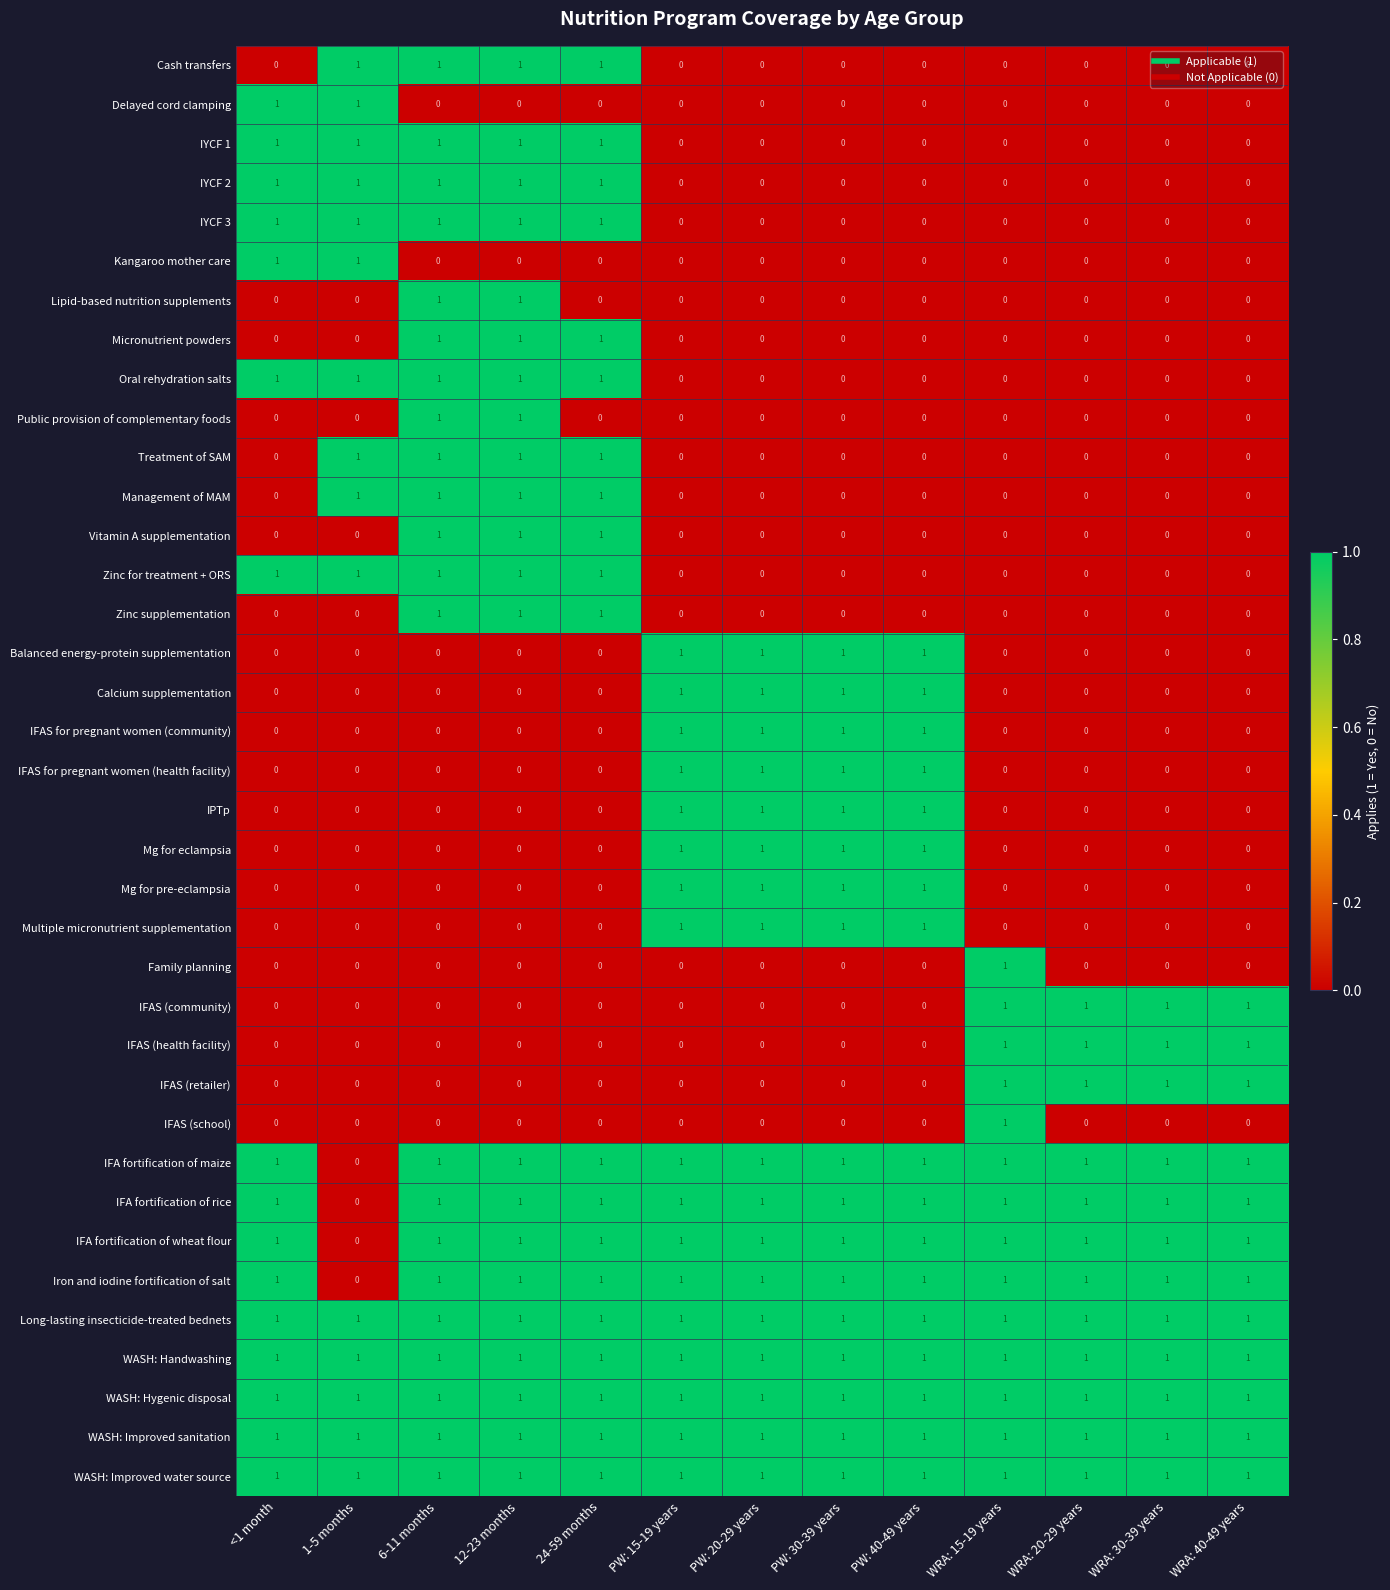

True or false: IFAS (community) has a value of 1 at WRA: 30-39 years.

True